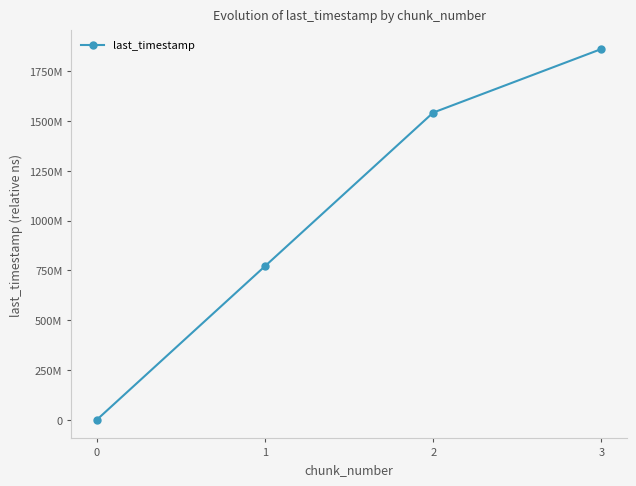

What is the difference between the second highest and second lowest values?

771285714